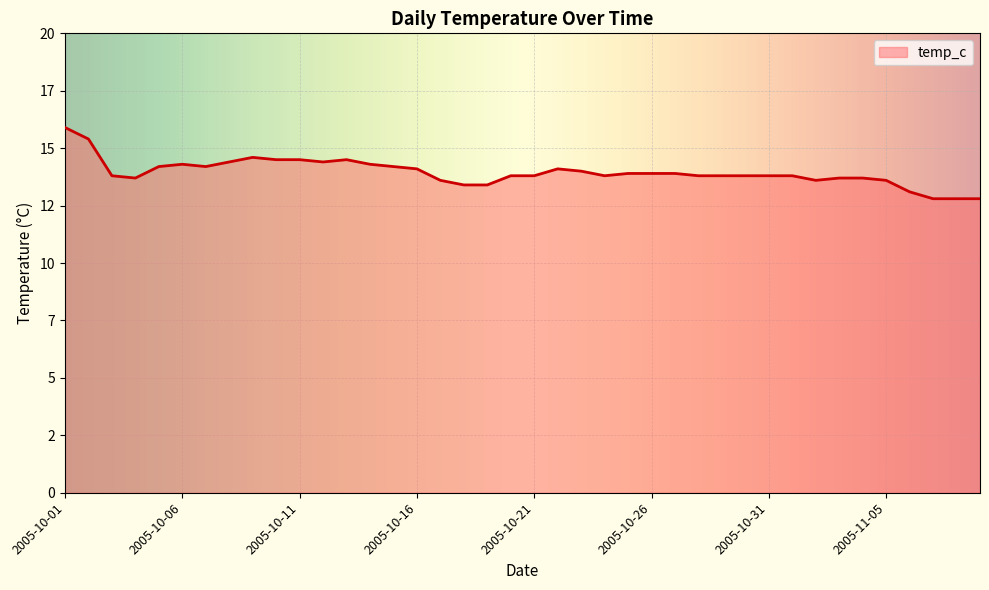

Is this an area chart (filled region under the line)?

Yes